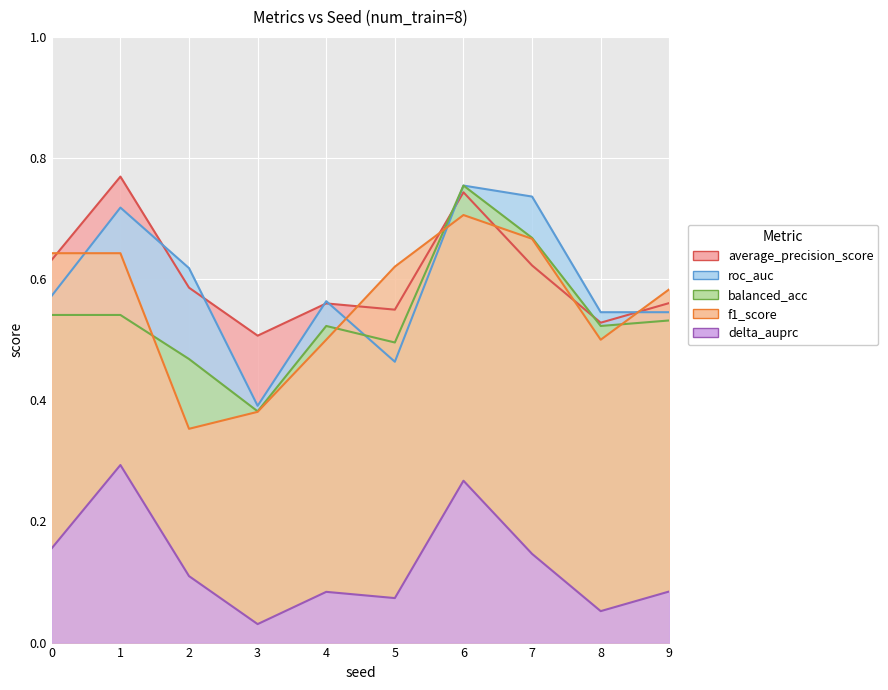

At how many categories does at least one series exceed 0?

10